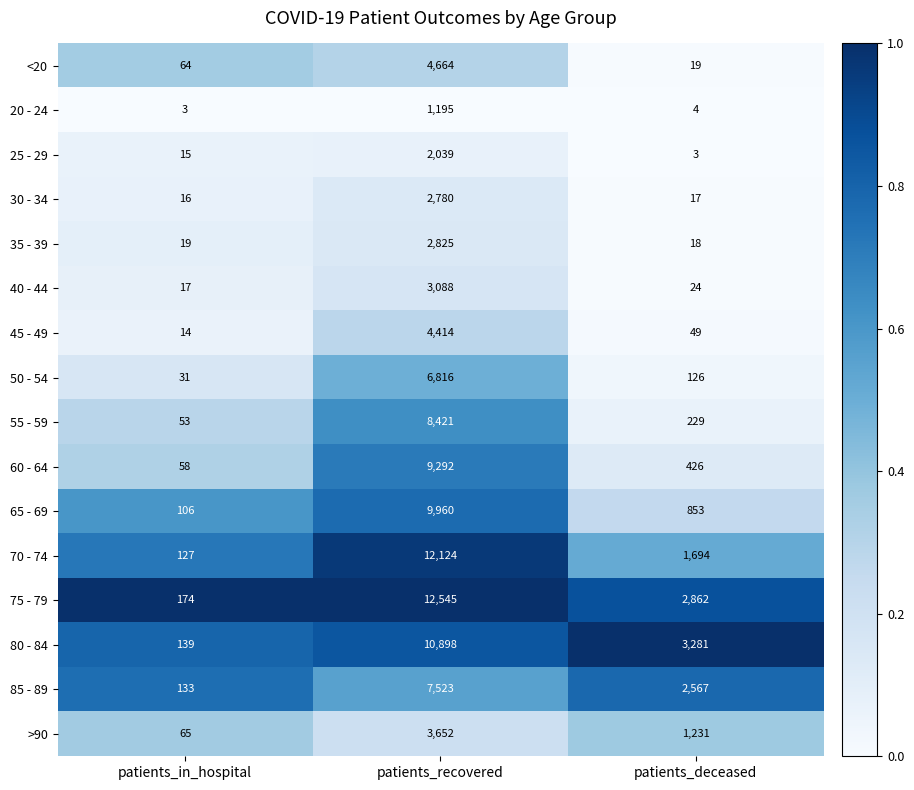

At patients_in_hospital, list the series in order from largest to smallest.

75 - 79, 80 - 84, 85 - 89, 70 - 74, 65 - 69, >90, <20, 60 - 64, 55 - 59, 50 - 54, 35 - 39, 40 - 44, 30 - 34, 25 - 29, 45 - 49, 20 - 24